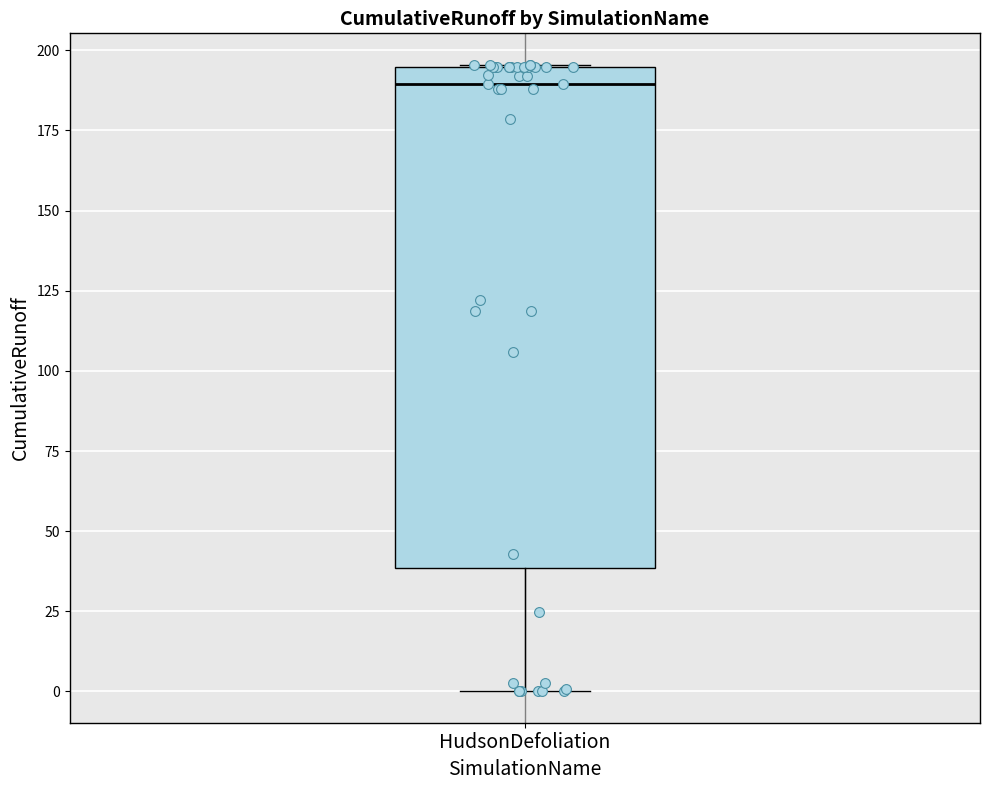

Read this box plot against the y-axis: the position of the median line, the range covered by the box, and the ends of both whiskers. The values are not printed on the chart, so give them approximately, as read against the axis.

median 190, box 40 to 195, whiskers 0 to 195